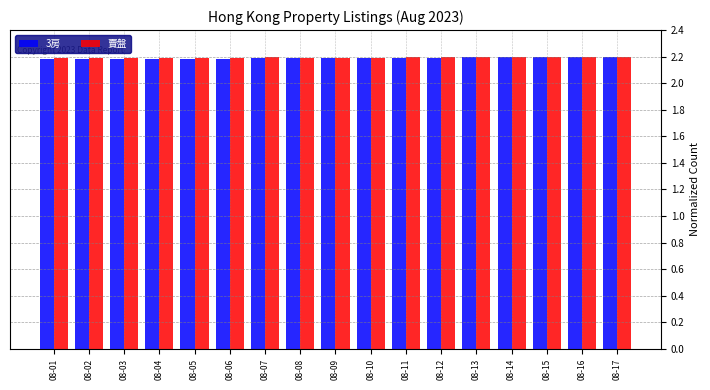

At how many categories does at least one series exceed 2?

17